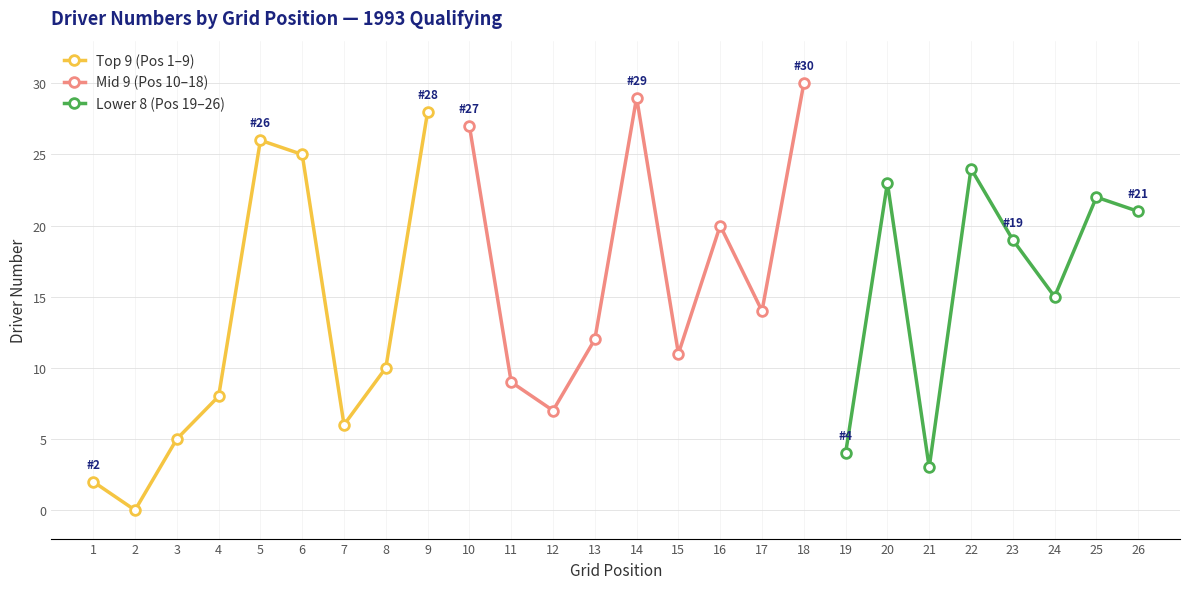

Where is Top 9 (Pos 1–9) nearest to the value 14?

8